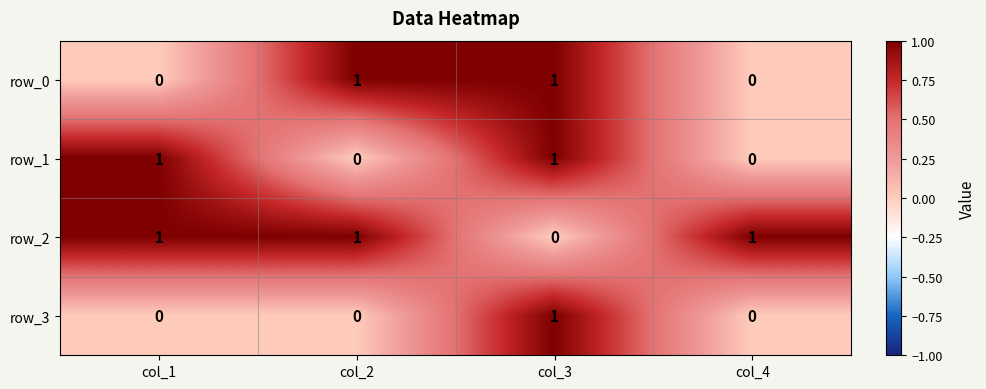

How many positive values does the row_3 series have?

1